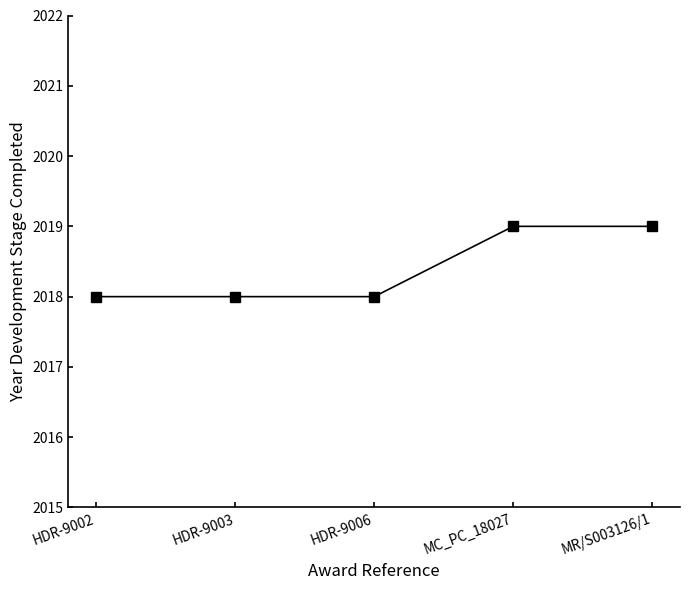

What is the greatest value displayed?

2019